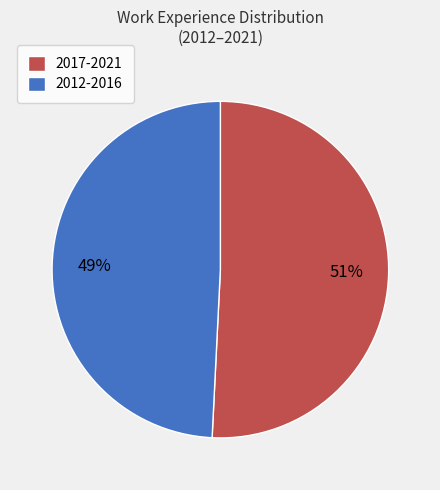

To the nearest percent, what is the difference between the largest and smallest slice percentages?

2%